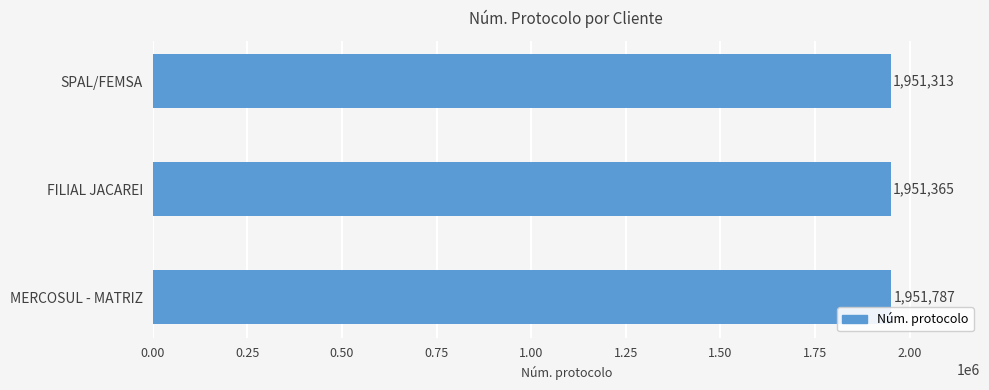

What is the greatest value displayed?

1951787